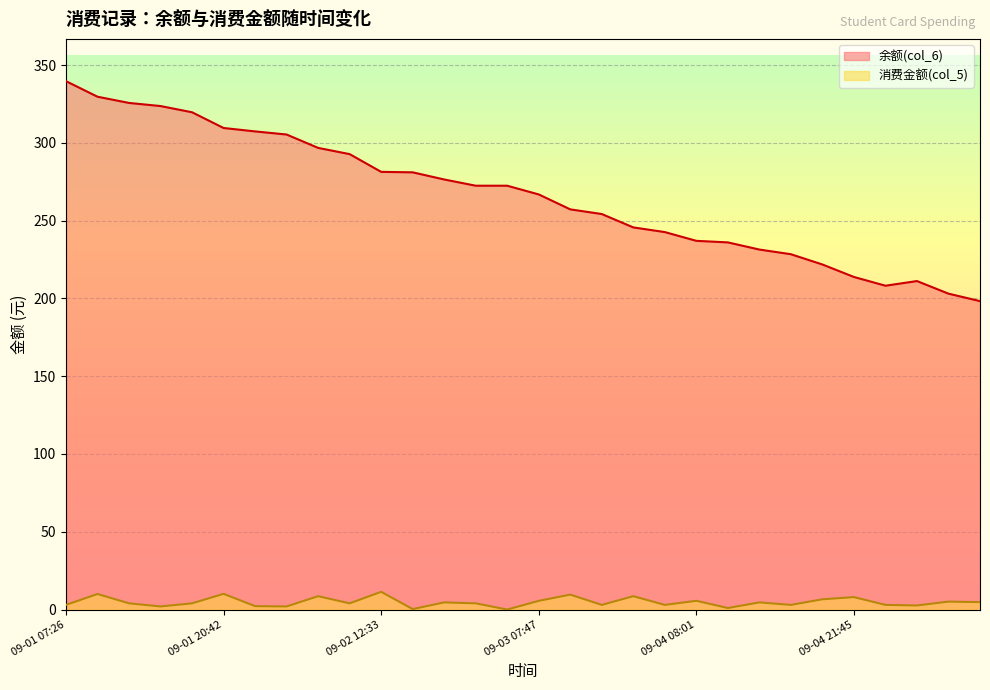

What value does the 消费金额(col_5) series have at 09-01 20:42?

10.1